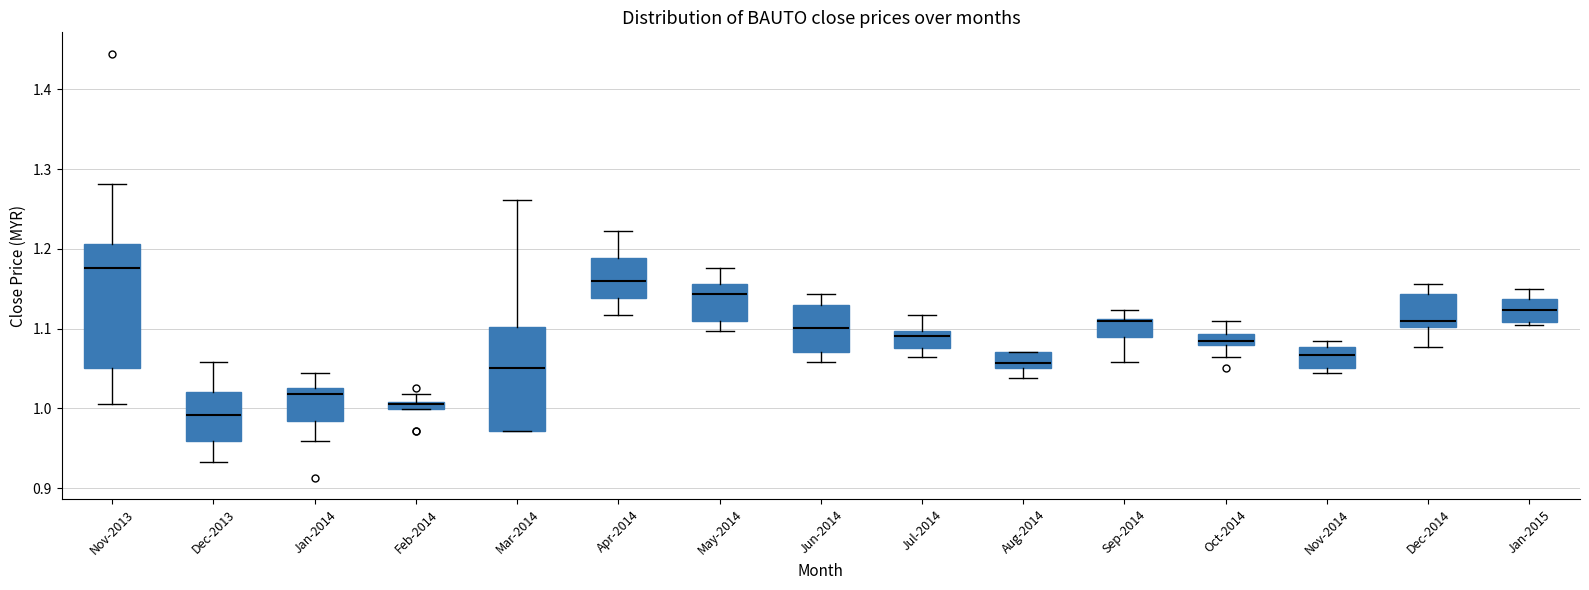

Which box is the tallest, from its lower edge to its upper edge?

Nov-2013